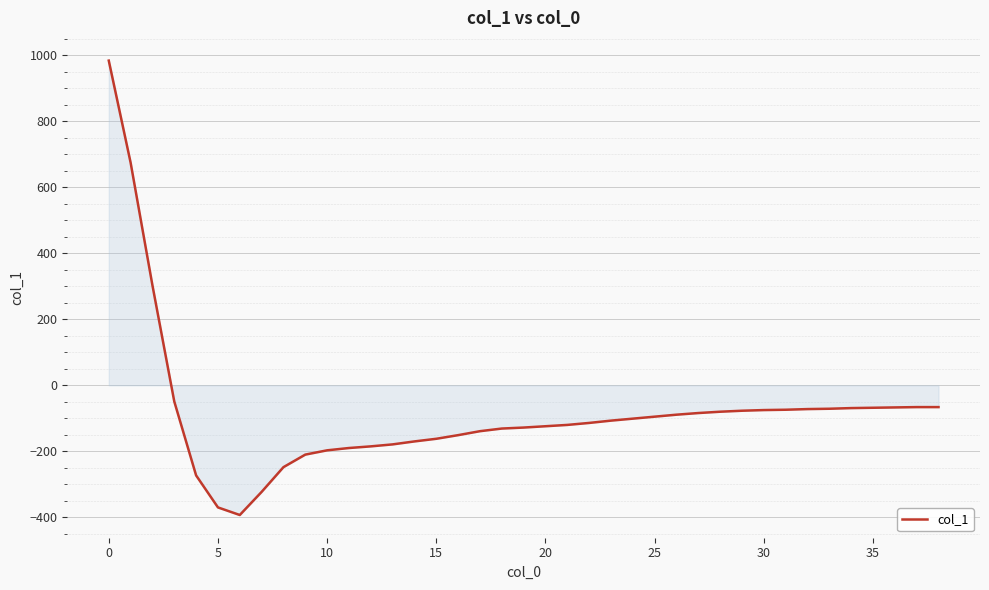

How many negative values are there?

36